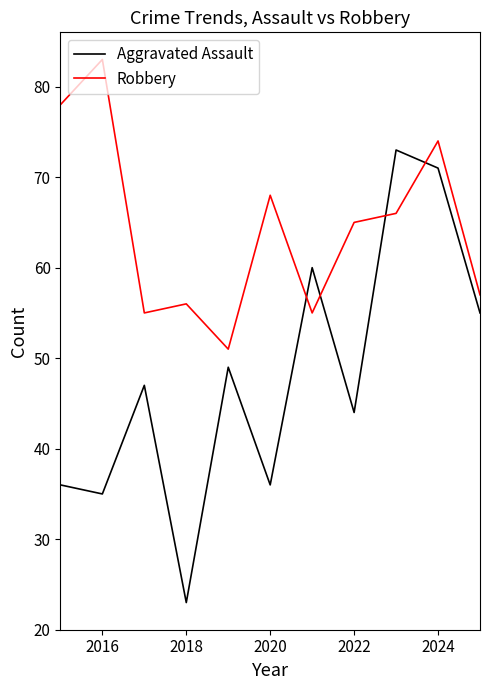

Which series has the largest range (max minus min)?

Aggravated Assault